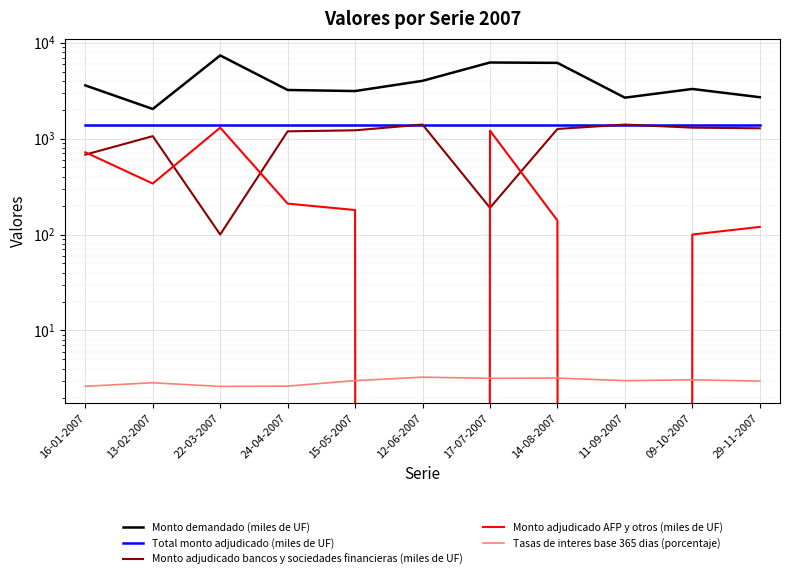

True or false: Total monto adjudicado (miles de UF) and Tasas de interes base 365 dias (porcentaje) intersect in this chart.

False